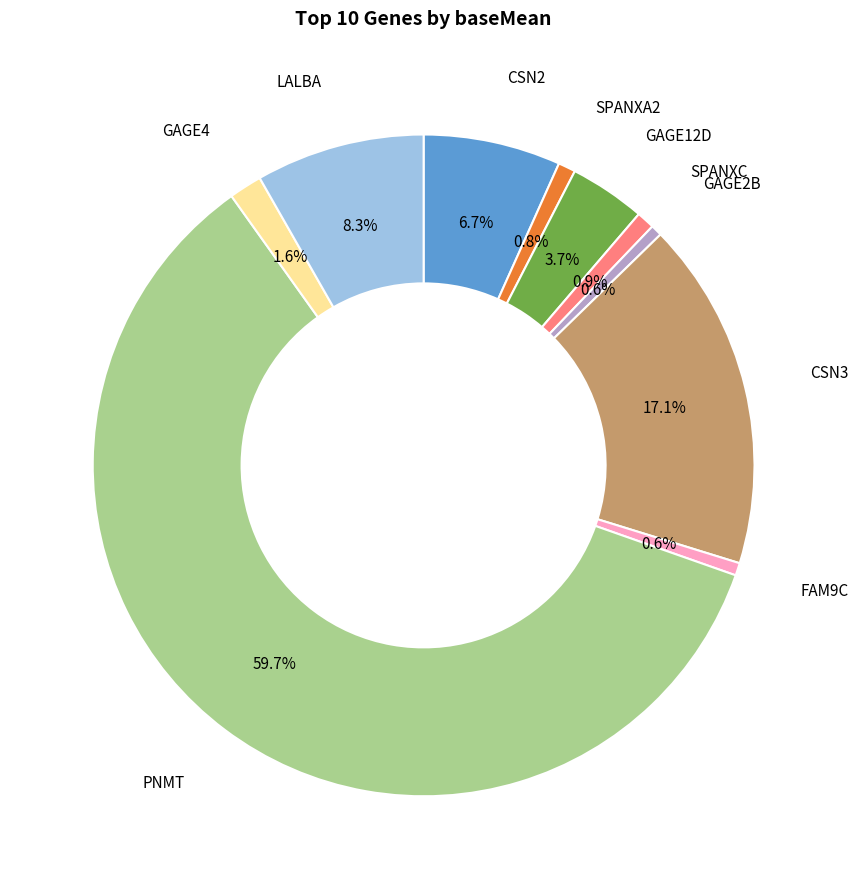

Is there any slice that represents more than half of the pie?

Yes